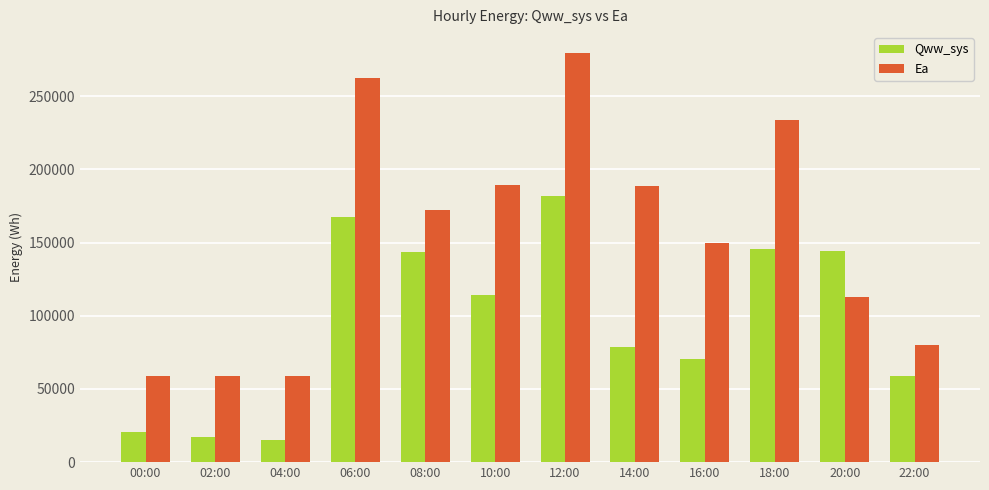

What value does the Ea series have at 10:00?

189260.1